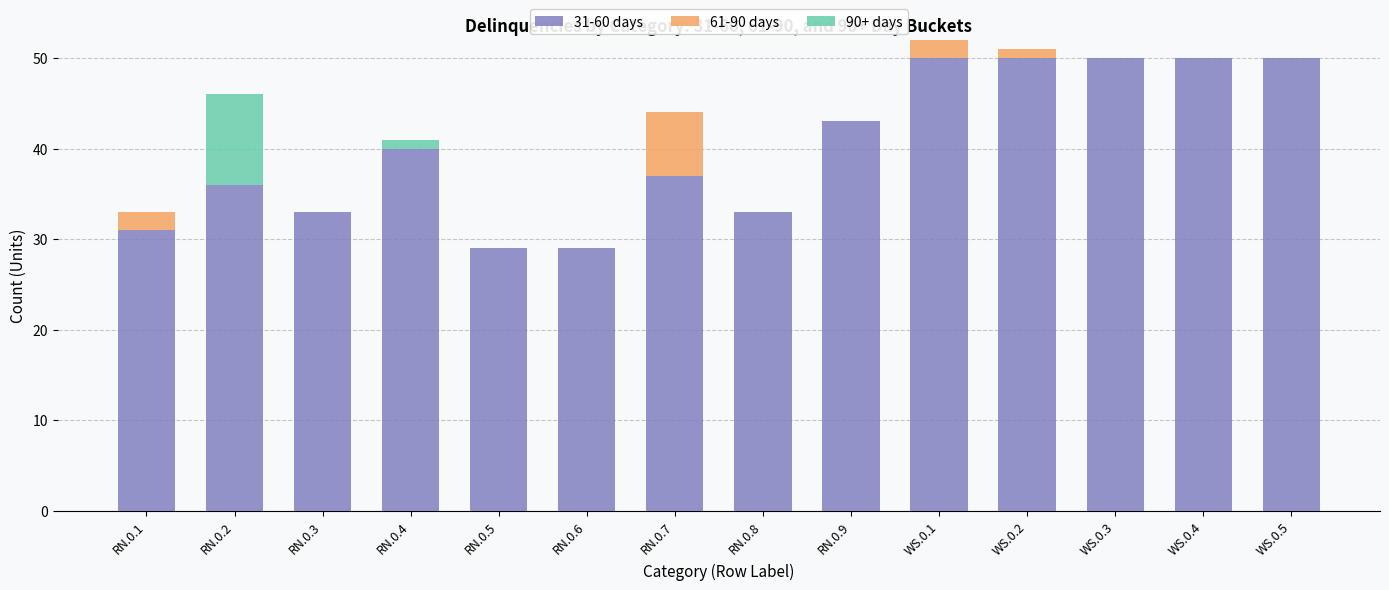

Does the chart contain stacked bars?

Yes